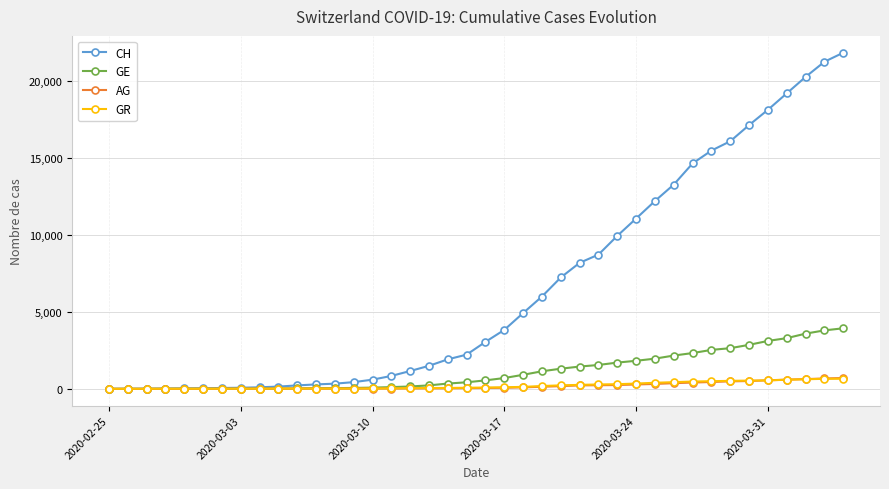

What is the maximum value for GR?

657